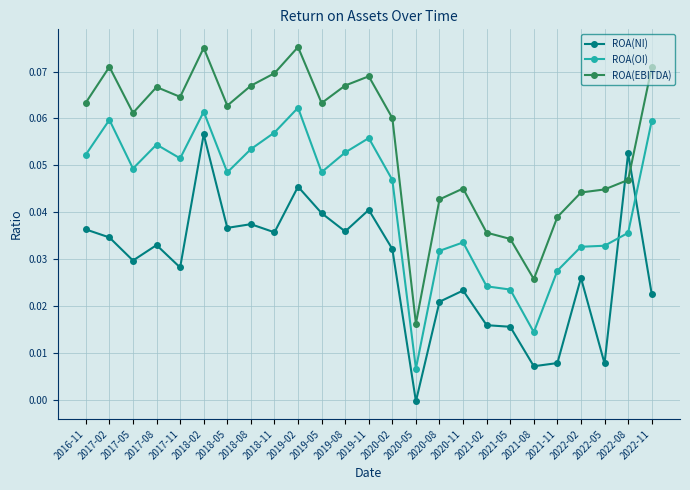

At which label is ROA(OI) closest to 0?

2020-05